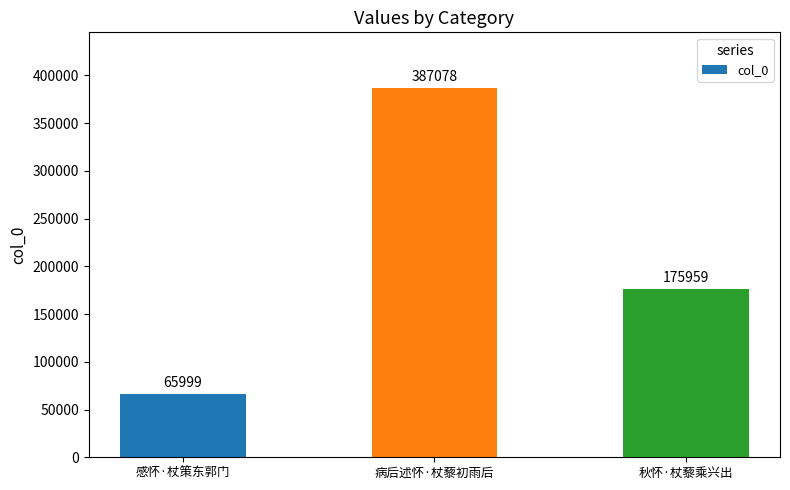

How many bars are there in total?

3